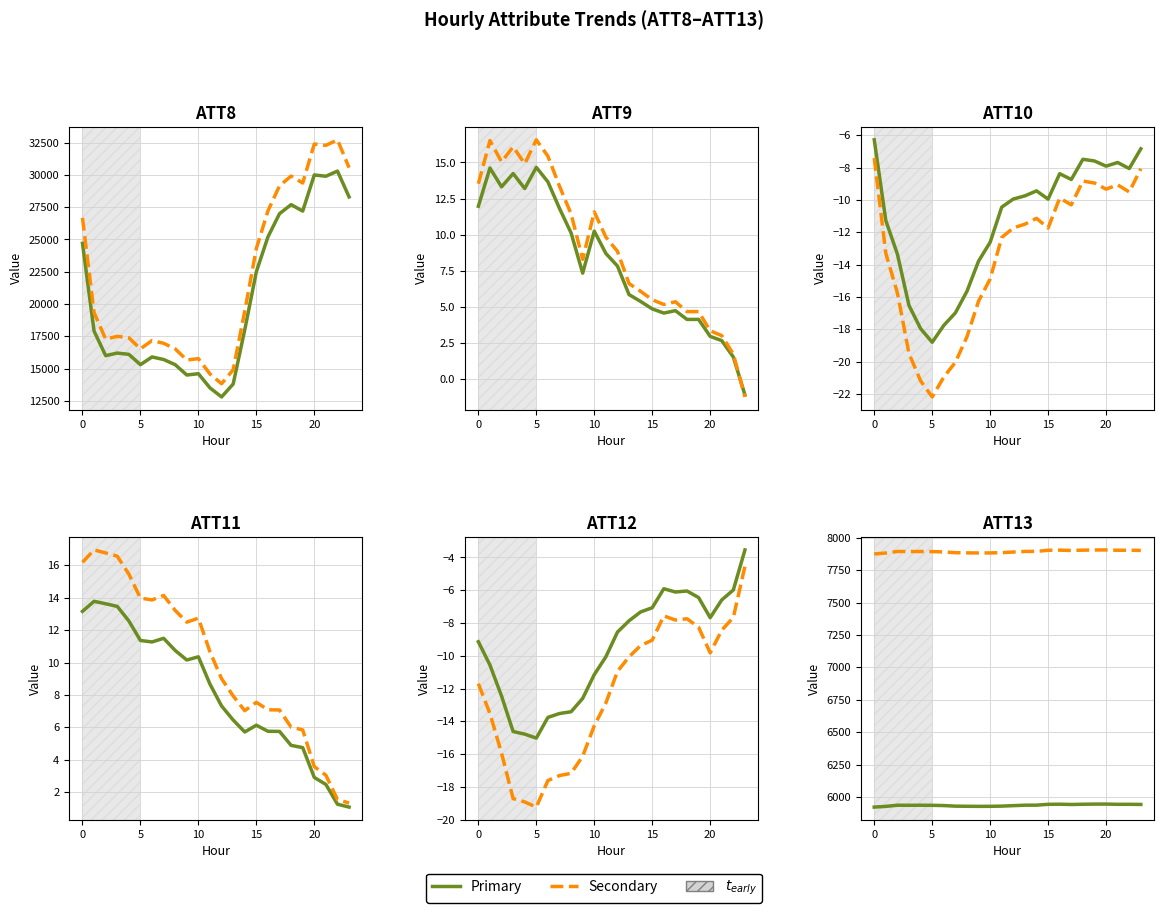

Which series has the widest spread of values?

ATT8